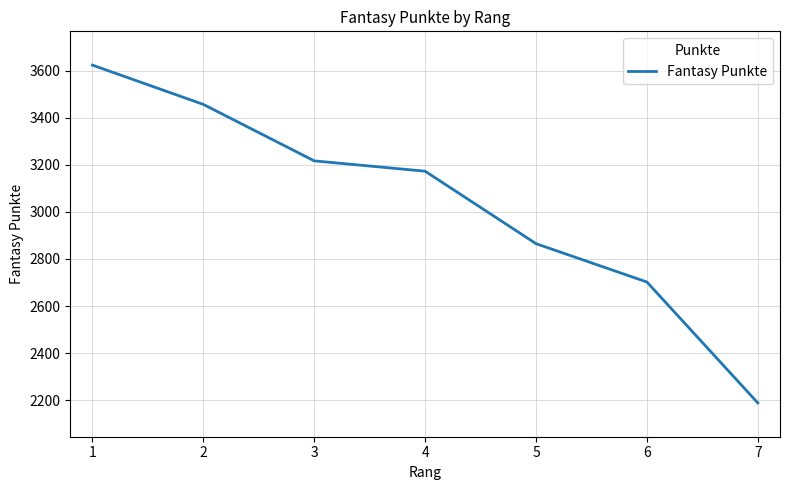

Reading right to left, transcribe all the data shown in this chart.

7=2188	6=2702	5=2865	4=3173	3=3217	2=3457	1=3624